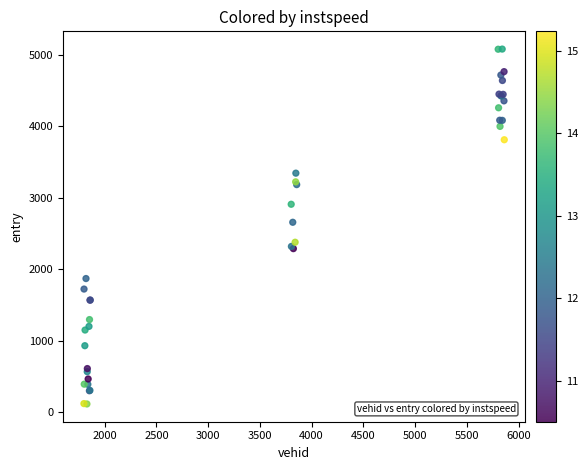

What Y value in the scatter plot is closest to 2595?

2655.2